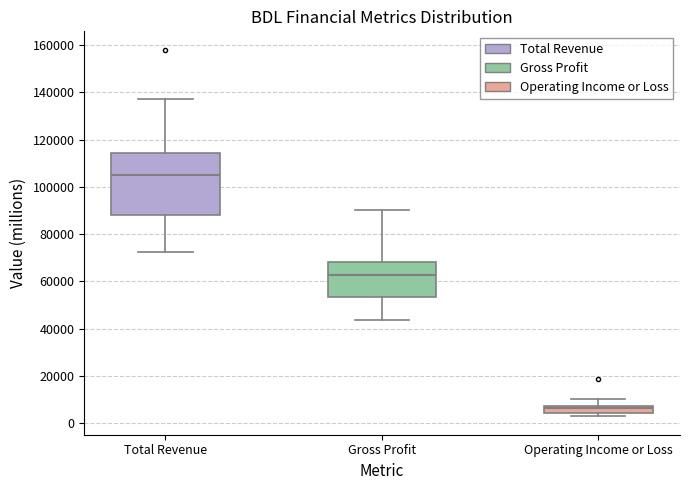

Where is the upper edge of the box for Operating Income or Loss on the y-axis? The values are not printed on the chart, so give them approximately, as read against the axis.

8000